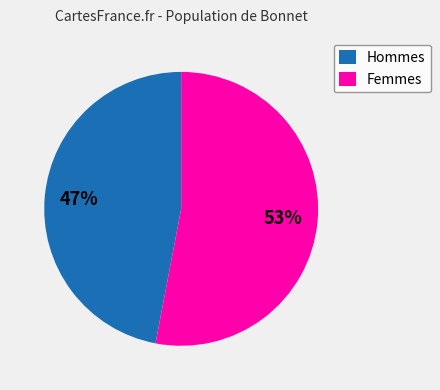

How many segments does this pie chart have?

2